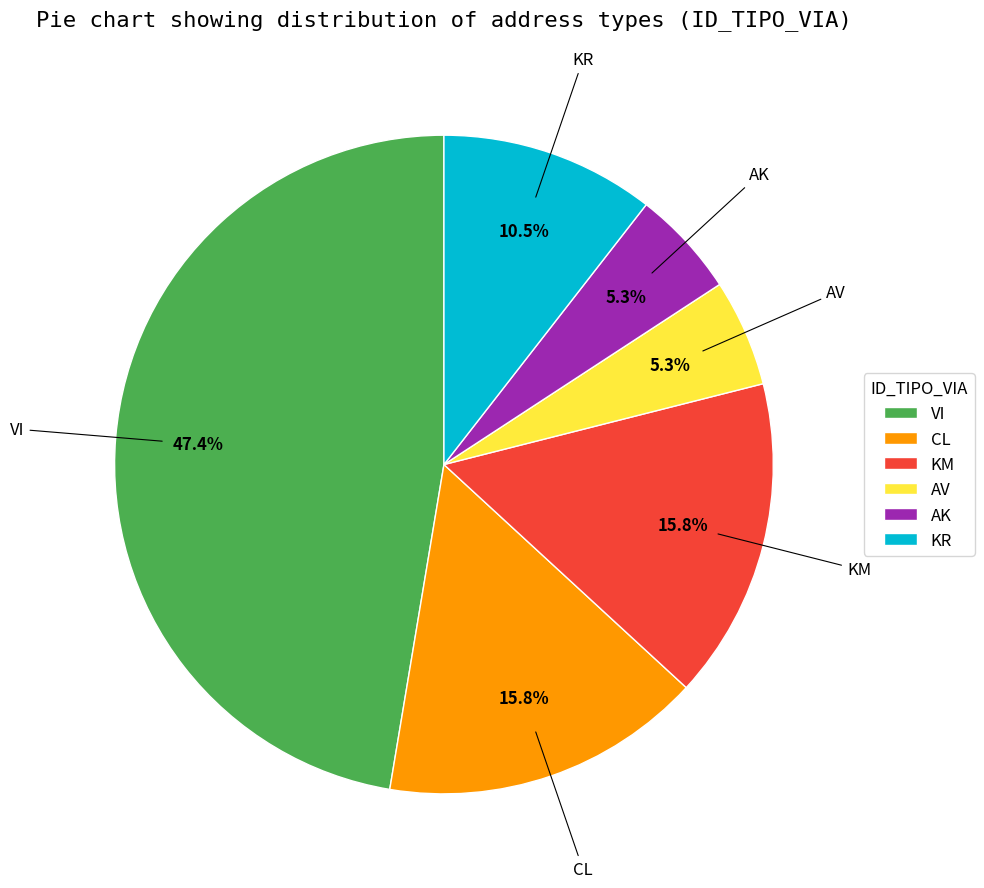

Is there any slice that represents more than half of the pie?

No